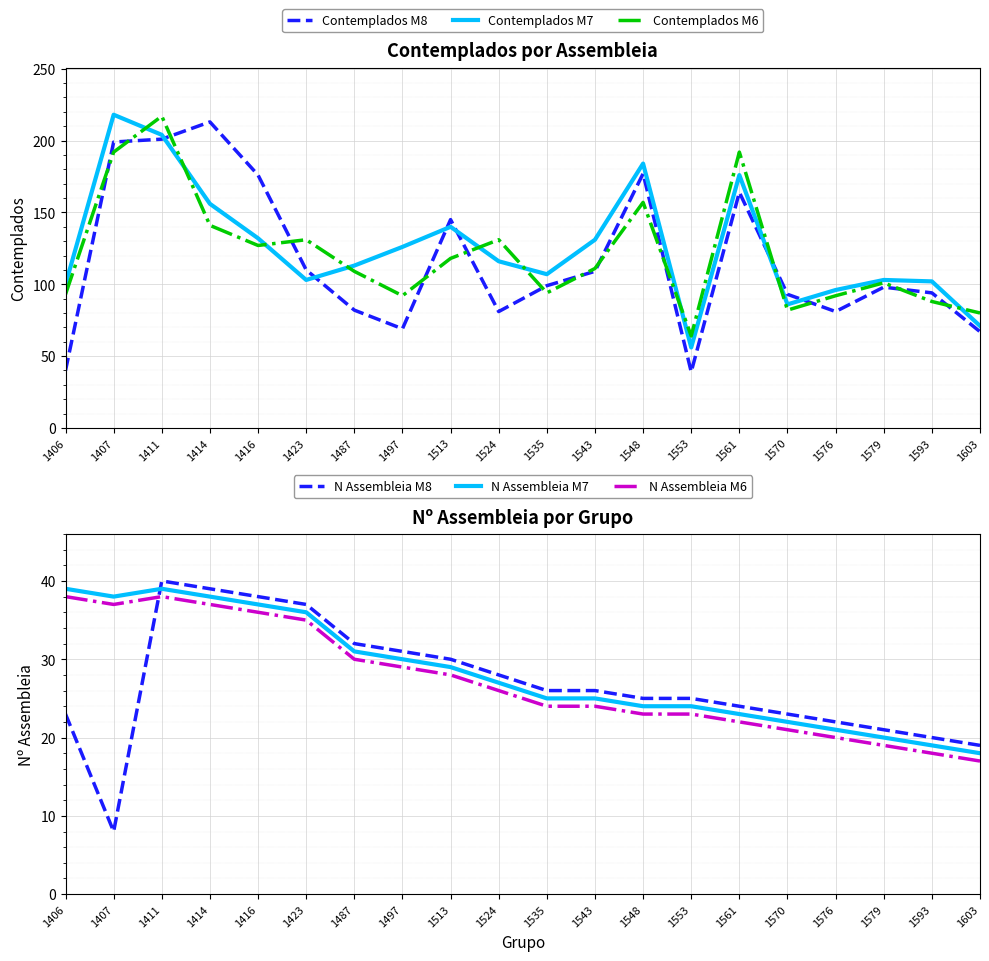

Reading left to right, what are all the values shown in this chart?

Contemplados M8: 1406=40	1407=199	1411=201	1414=213	1416=176	1423=110	1487=82	1497=69	1513=145	1524=81	1535=99	1543=109	1548=177	1553=39	1561=164	1570=93	1576=81	1579=98	1593=94	1603=67
Contemplados M7: 1406=100	1407=218	1411=204	1414=156	1416=132	1423=103	1487=113	1497=126	1513=140	1524=116	1535=107	1543=131	1548=184	1553=56	1561=176	1570=86	1576=96	1579=103	1593=102	1603=71
Contemplados M6: 1406=93	1407=192	1411=217	1414=141	1416=127	1423=131	1487=109	1497=92	1513=118	1524=131	1535=94	1543=111	1548=157	1553=64	1561=192	1570=82	1576=92	1579=101	1593=88	1603=80
N Assembleia M8: 1406=23	1407=8	1411=40	1414=39	1416=38	1423=37	1487=32	1497=31	1513=30	1524=28	1535=26	1543=26	1548=25	1553=25	1561=24	1570=23	1576=22	1579=21	1593=20	1603=19
N Assembleia M7: 1406=39	1407=38	1411=39	1414=38	1416=37	1423=36	1487=31	1497=30	1513=29	1524=27	1535=25	1543=25	1548=24	1553=24	1561=23	1570=22	1576=21	1579=20	1593=19	1603=18
N Assembleia M6: 1406=38	1407=37	1411=38	1414=37	1416=36	1423=35	1487=30	1497=29	1513=28	1524=26	1535=24	1543=24	1548=23	1553=23	1561=22	1570=21	1576=20	1579=19	1593=18	1603=17